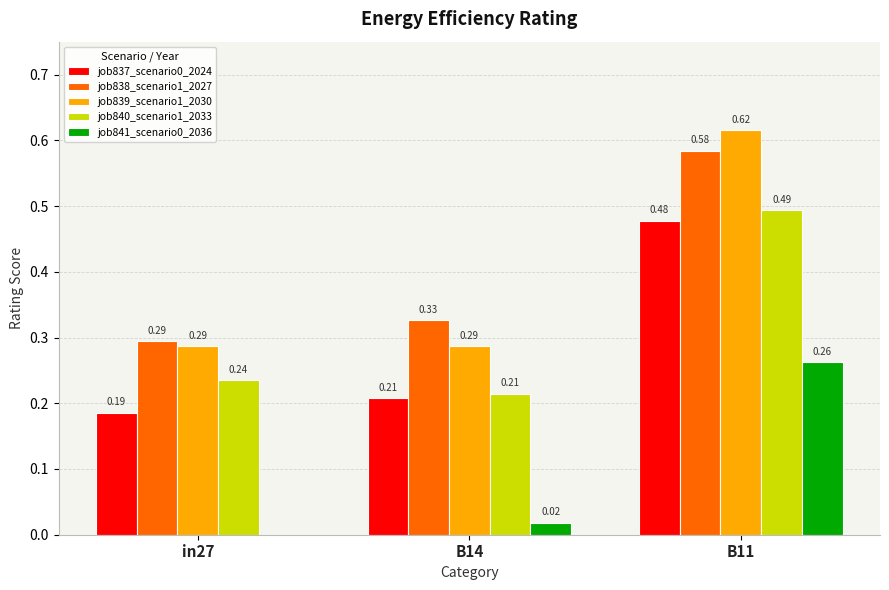

Which label corresponds to the largest value in the chart?

B11